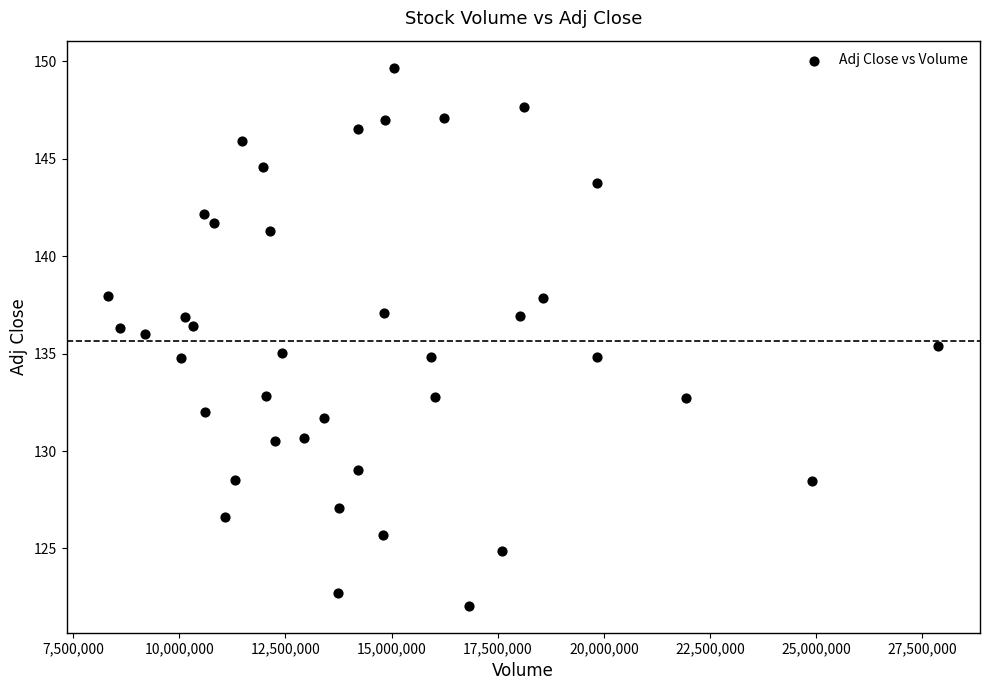

What is the range of Y values (max minus min)?

27.6